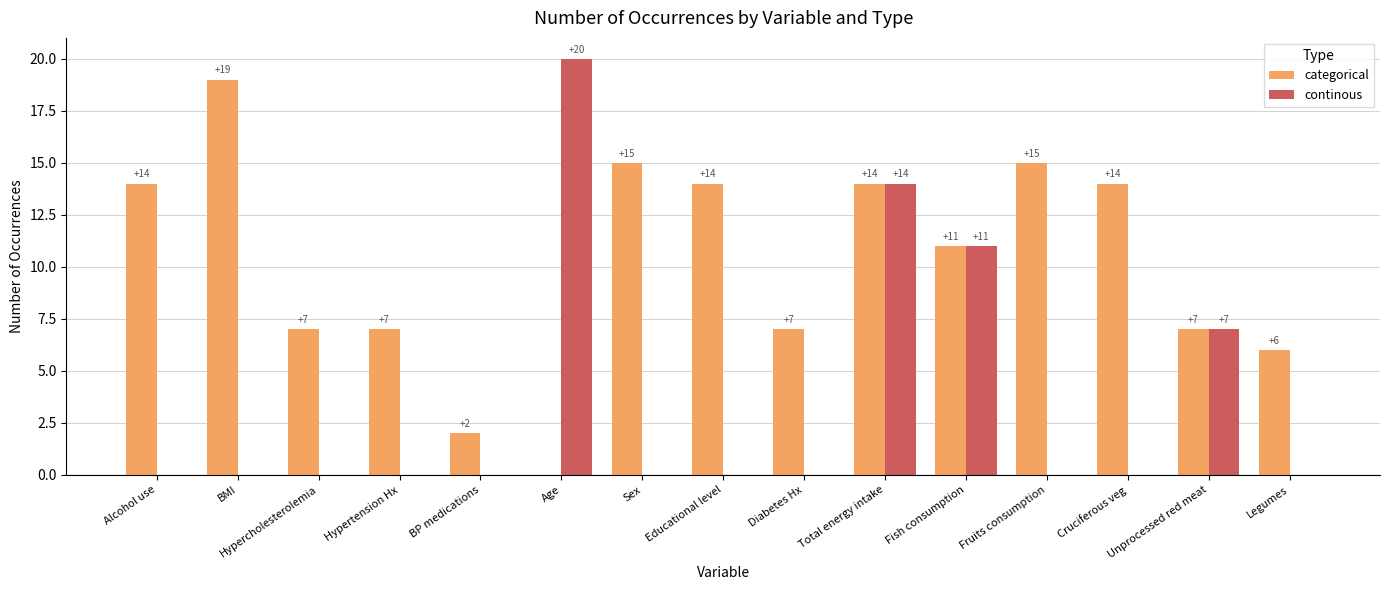

True or false: continous has a value of 14 at Total energy intake.

True